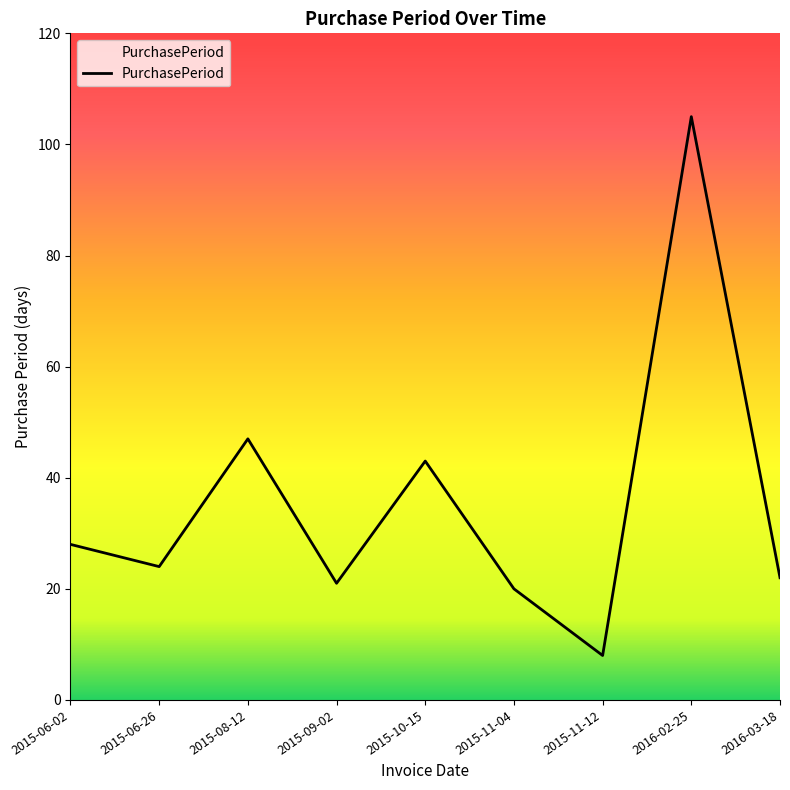

List the labels in order of value, smallest first.

2015-11-12, 2015-11-04, 2015-09-02, 2016-03-18, 2015-06-26, 2015-06-02, 2015-10-15, 2015-08-12, 2016-02-25